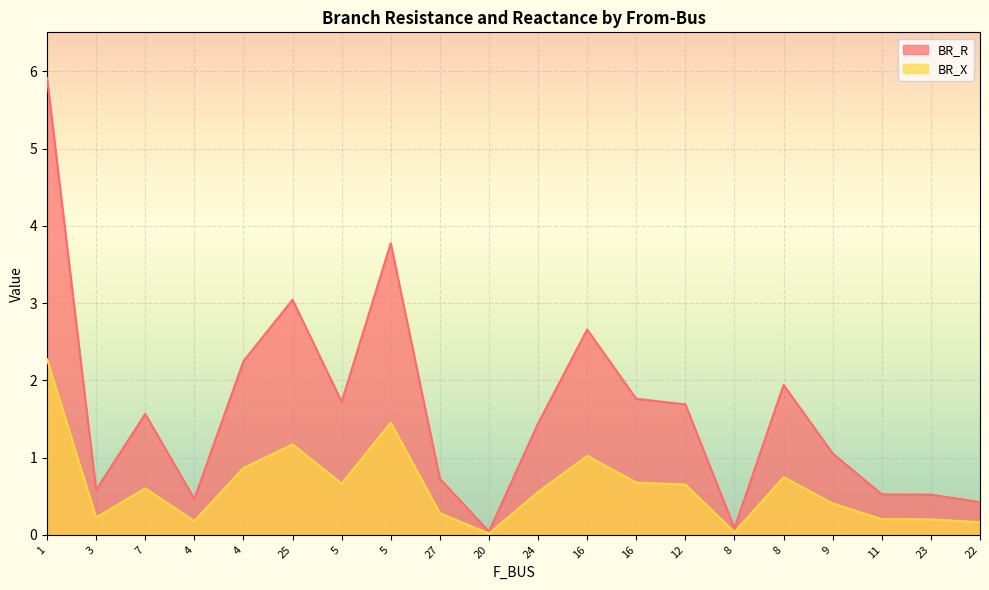

What is the spread (max minus min) of values at 4?

0.3